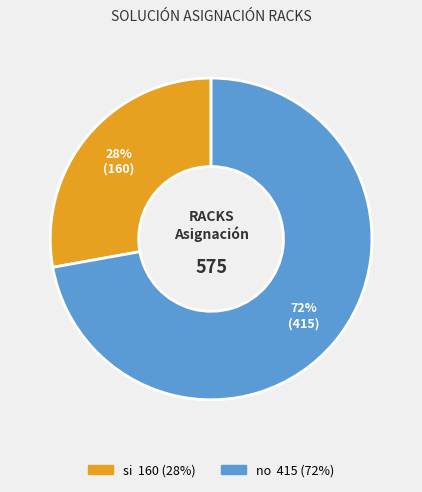

To the nearest percent, what is the combined percentage of si and no?

100%